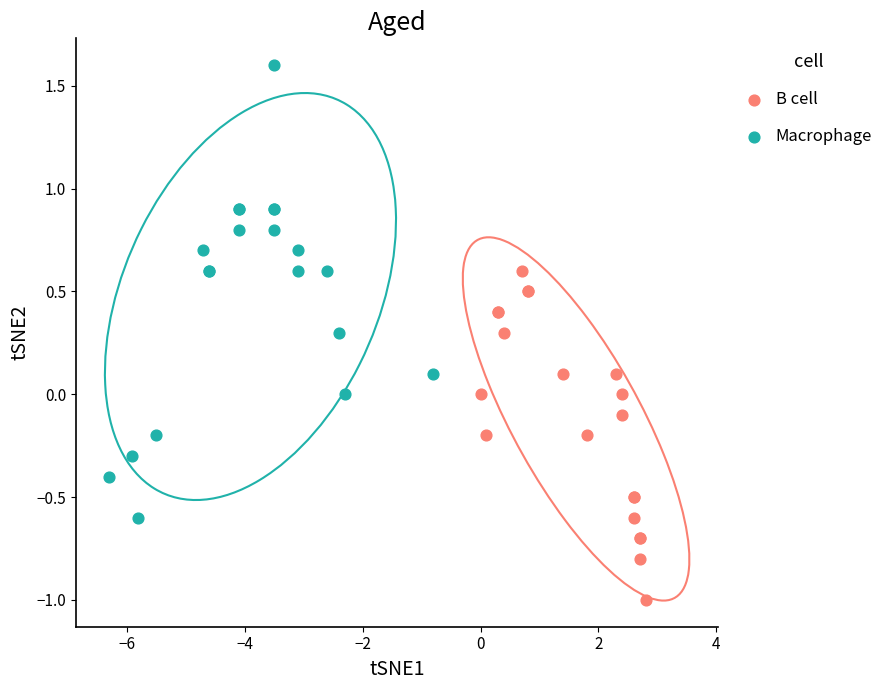

Which series reaches the maximum Y coordinate?

Macrophage